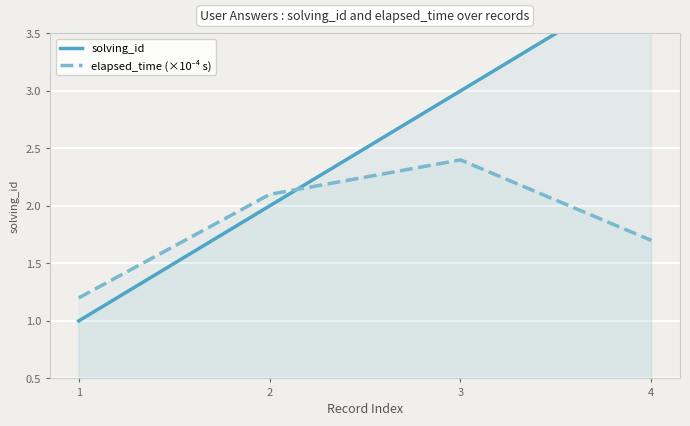

True or false: solving_id and elapsed_time (×10⁻⁴ s) cross at least once.

True